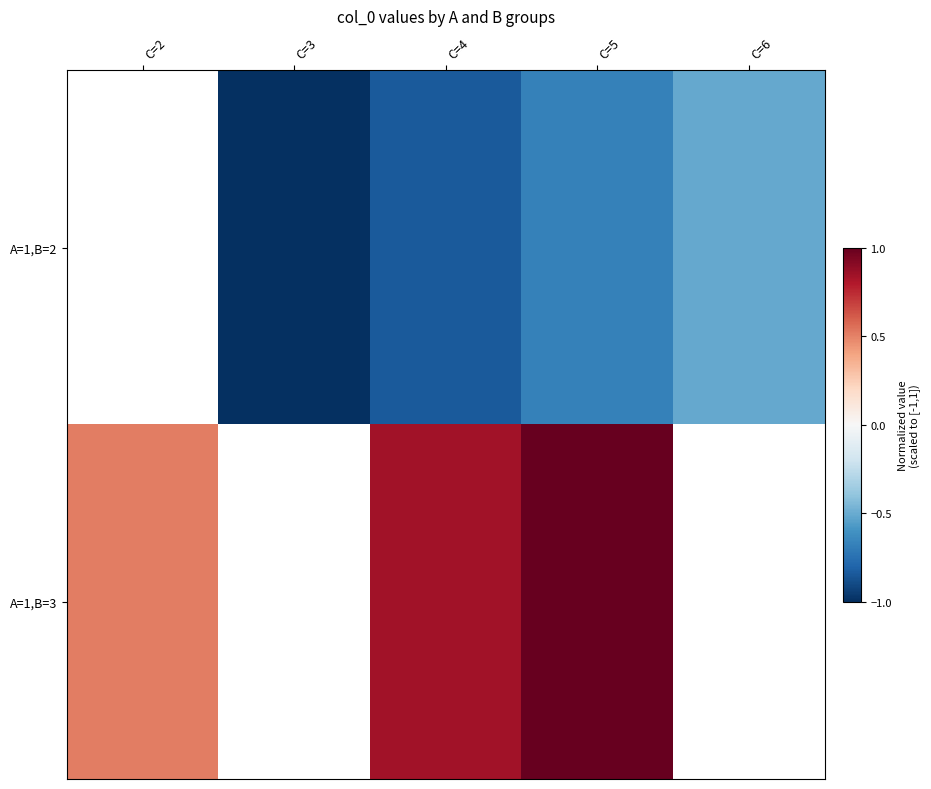

What is the difference between the maximum and minimum values in the A=1,B=3 series?

0.5